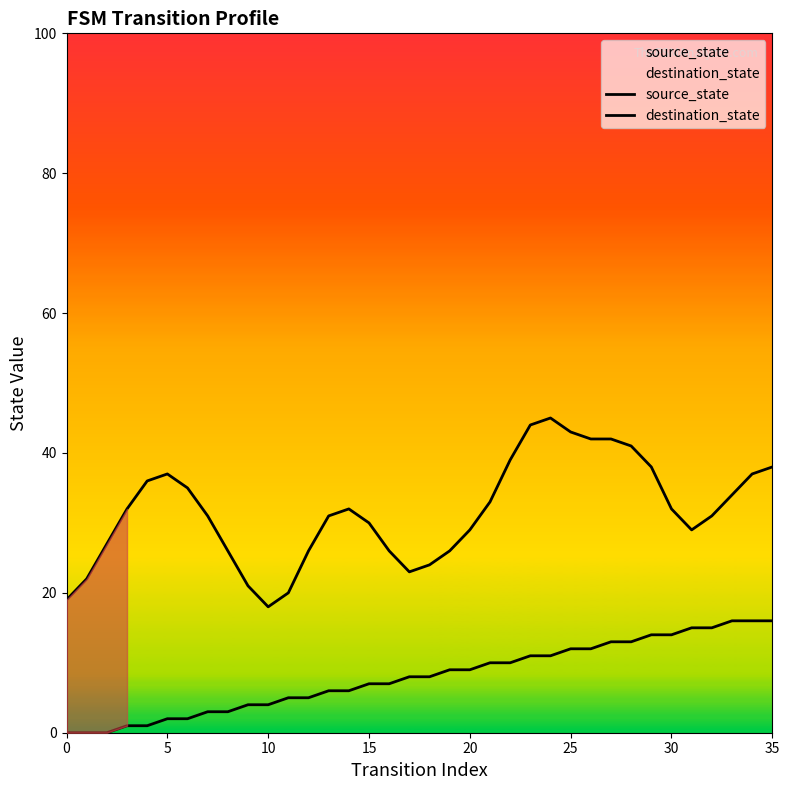

The source_state series shows 9 at 20. True or false?

True